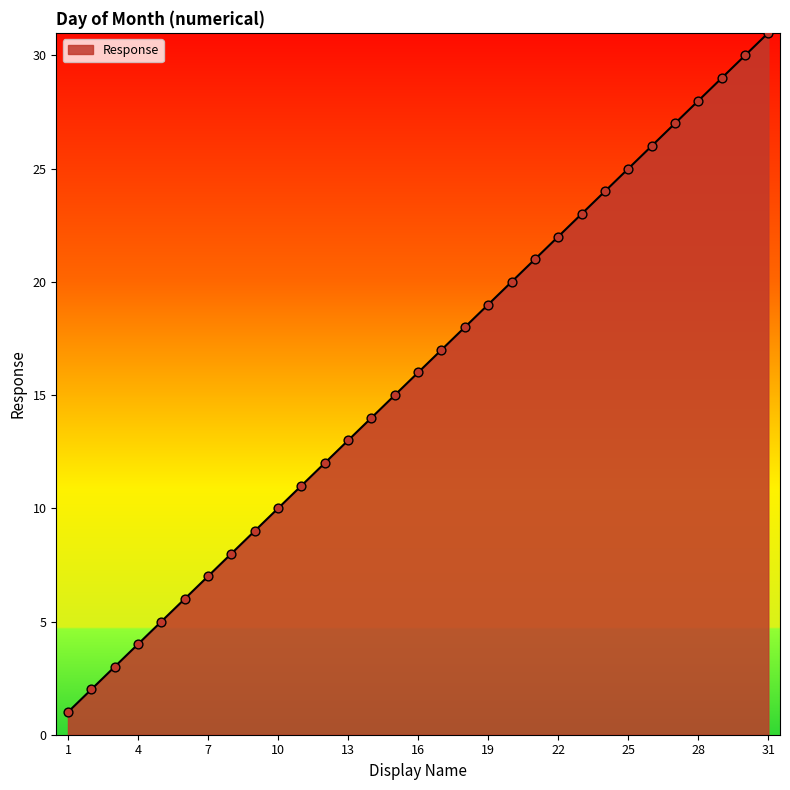

What is the difference between the maximum and minimum values?

30